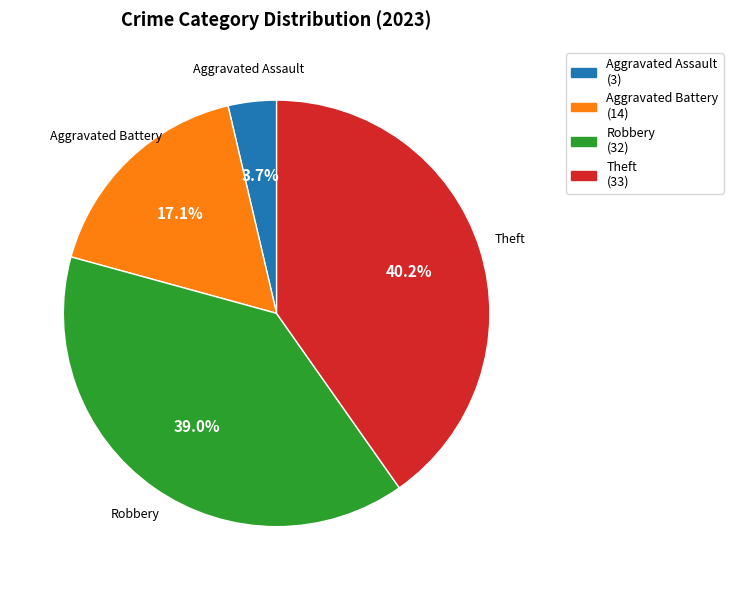

What percentage is NOT represented by Aggravated Battery?

82.9%